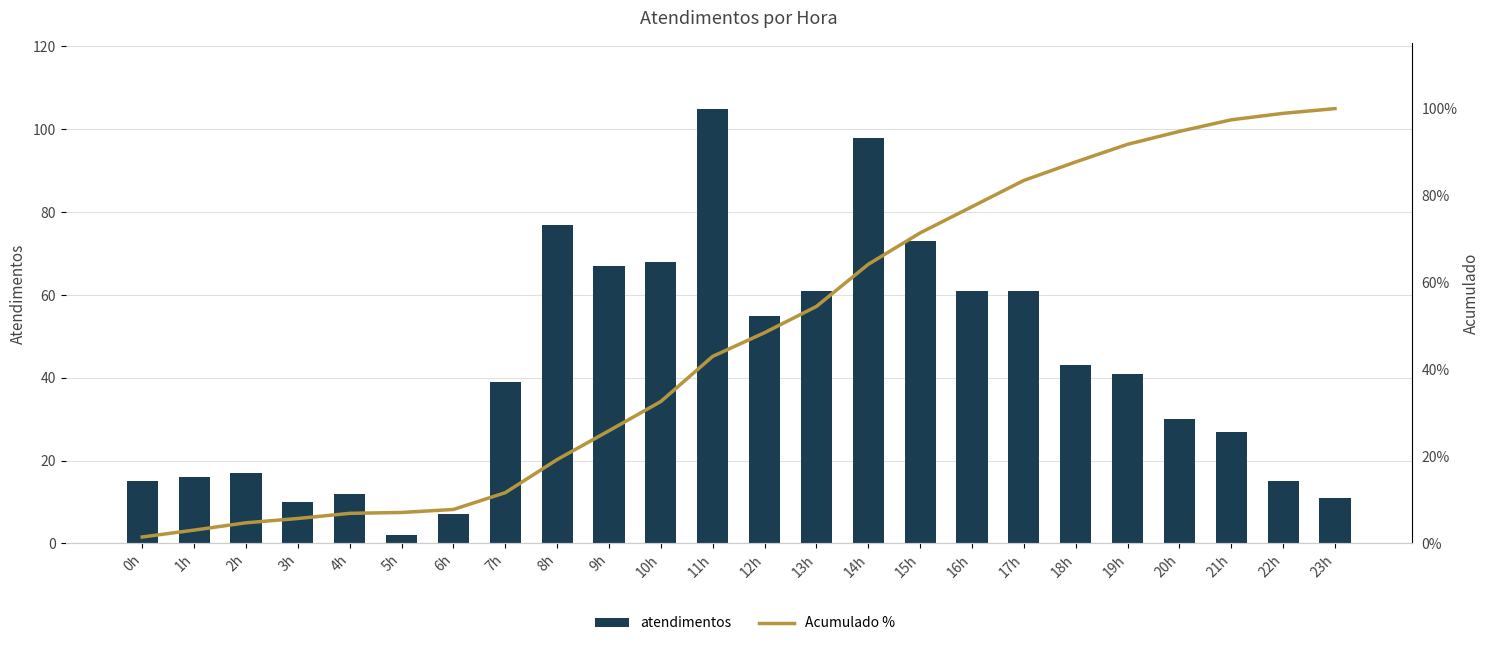

Reading left to right, transcribe all the data shown in this chart.

atendimentos: 15.0	16.0	17.0	10.0	12.0	2.0	7.0	39.0	77.0	67.0	68.0	105.0	55.0	61.0	98.0	73.0	61.0	61.0	43.0	41.0	30.0	27.0	15.0	11.0
Acumulado %: 1.5	3.1	4.7	5.7	6.9	7.1	7.8	11.7	19.3	25.9	32.6	43.0	48.5	54.5	64.2	71.4	77.4	83.5	87.7	91.8	94.8	97.4	98.9	100.0